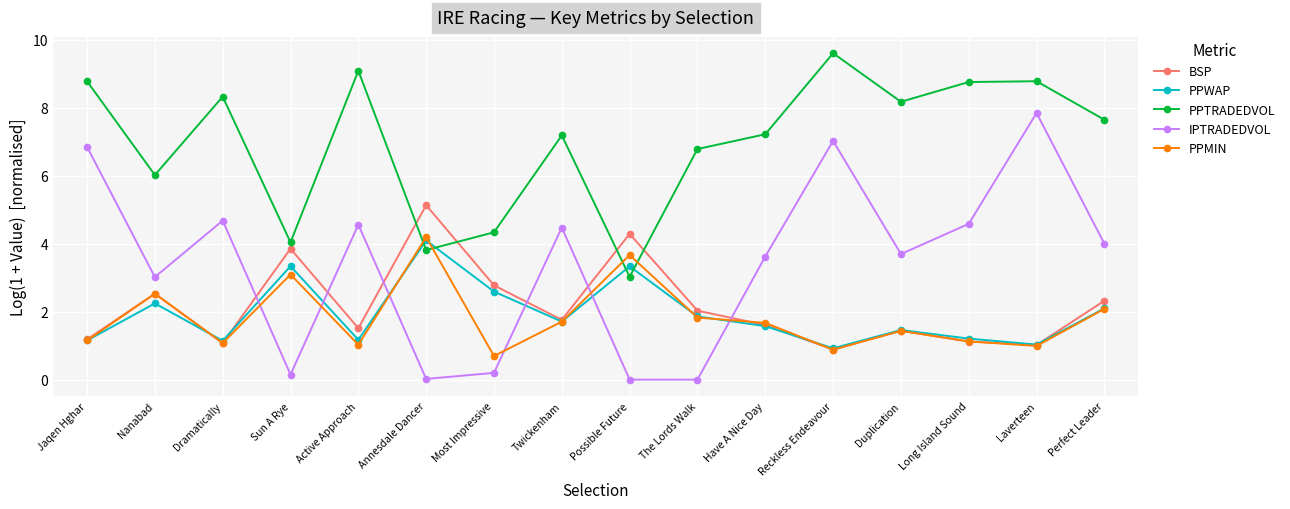

True or false: IPTRADEDVOL has a value of 4.5 at Twickenham.

True